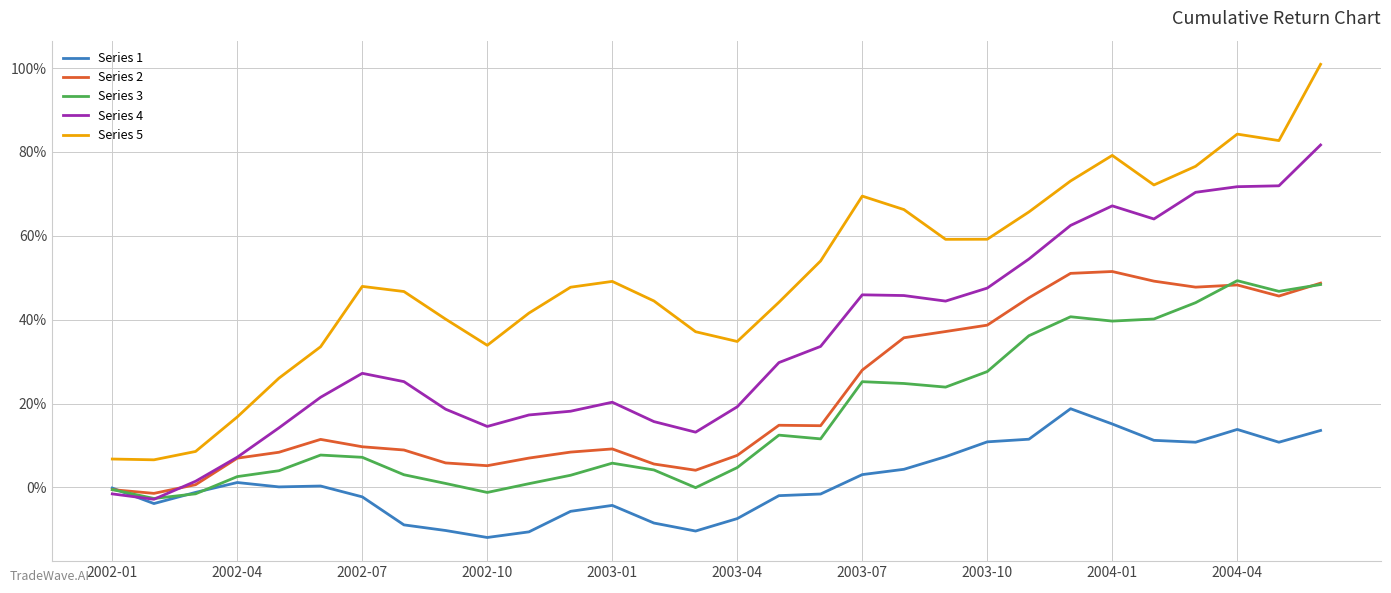

List the series in order of their peak value, lowest first.

Series 1, Series 3, Series 2, Series 4, Series 5